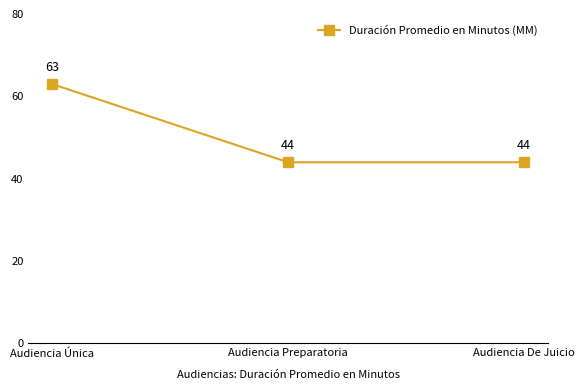

What is the smallest value displayed?

44